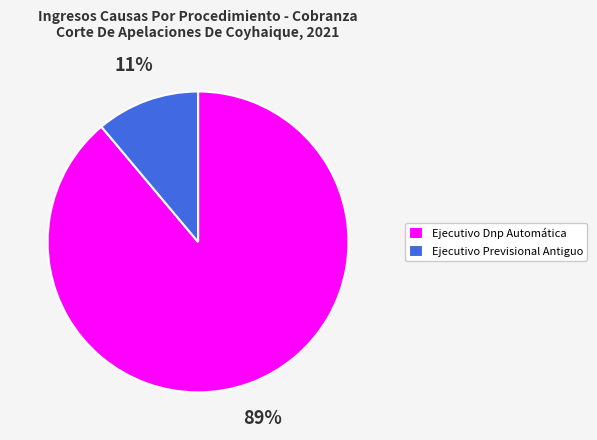

Is the sum of Ejecutivo Previsional Antiguo and Ejecutivo Dnp Automática greater than half?

Yes